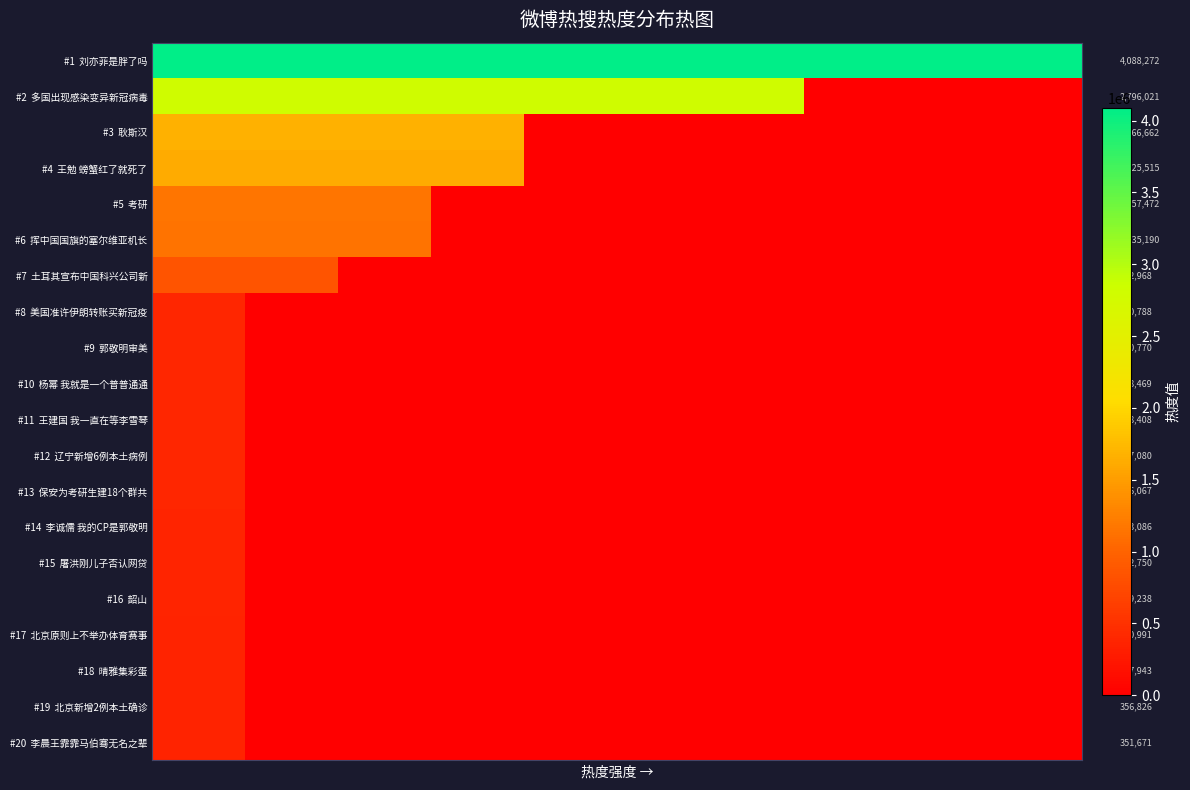

List the series in order of their peak value, lowest first.

#20 李晨王霏霏马伯骞无名之辈, #19 北京新增2例本土确诊, #18 晴雅集彩蛋, #17 北京原则上不举办体育赛事, #16 韶山, #15 屠洪刚儿子否认网贷, #14 李诚儒 我的CP是郭敬明, #13 保安为考研生建18个群共, #12 辽宁新增6例本土病例, #11 王建国 我一直在等李雪琴, #10 杨幂 我就是一个普普通通, #9 郭敬明审美, #8 美国准许伊朗转账买新冠疫, #7 土耳其宣布中国科兴公司新, #6 挥中国国旗的塞尔维亚机长, #5 考研, #4 王勉 螃蟹红了就死了, #3 耿斯汉, #2 多国出现感染变异新冠病毒, #1 刘亦菲是胖了吗